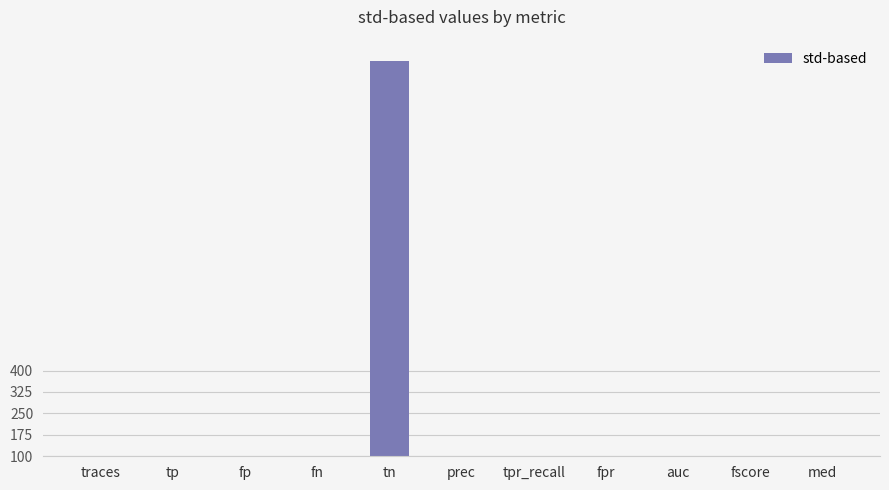

How many positive values are there?

10